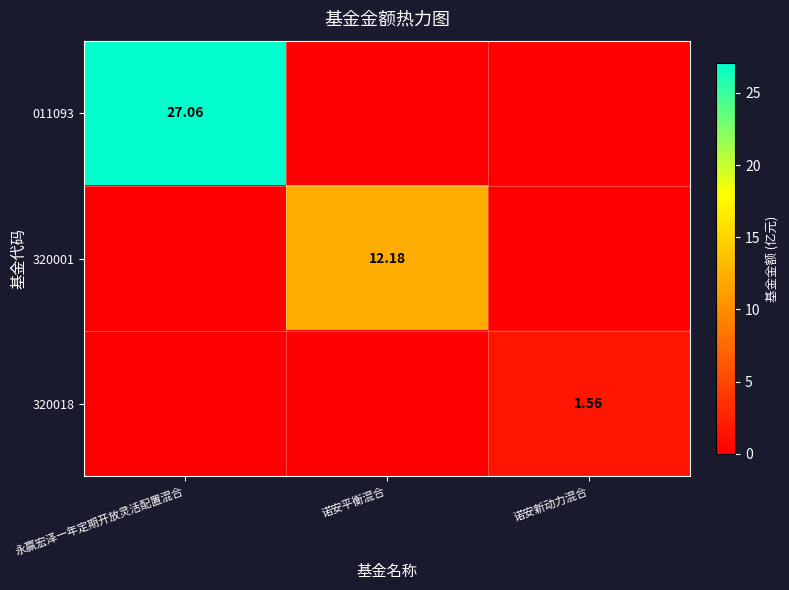

At 永赢宏泽一年定期开放灵活配置混合, list the series in order from largest to smallest.

011093, 320001, 320018